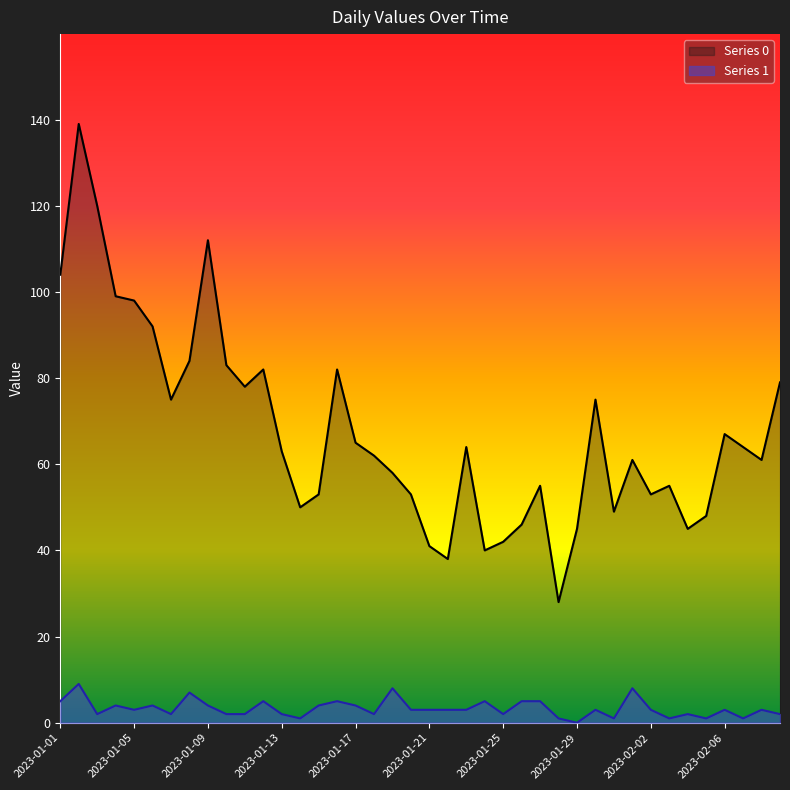

True or false: Series 1 and Series 0 intersect in this chart.

False